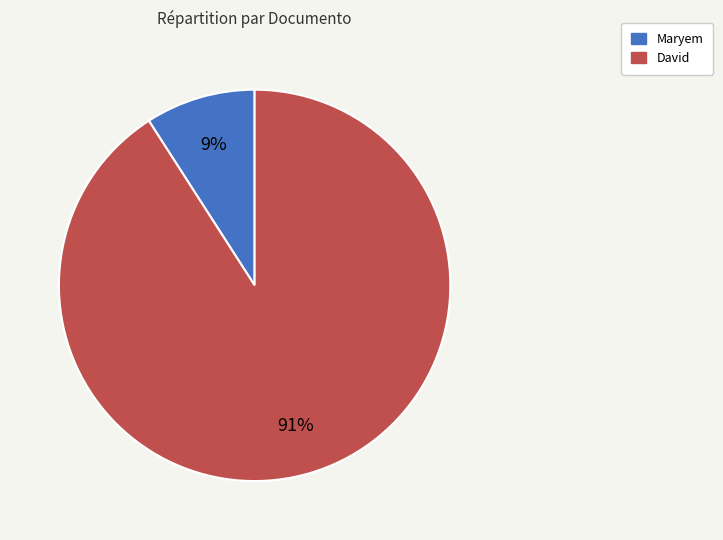

To the nearest percent, what is the difference between the largest and smallest slice percentages?

82%